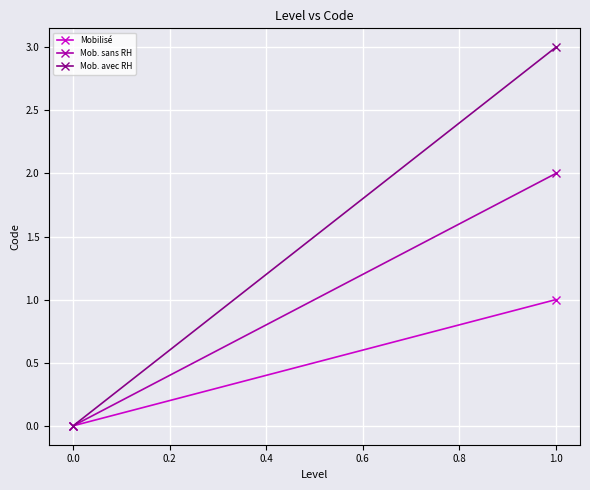

Rank the series by their average value, from lowest to highest.

Mobilisé, Mob. sans RH, Mob. avec RH